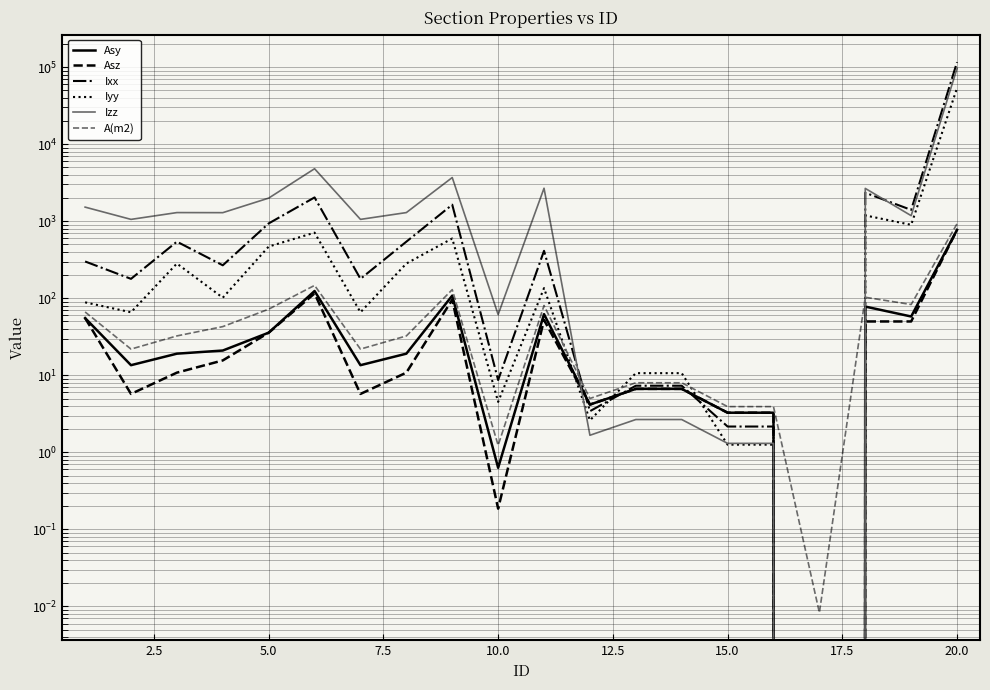

Which series has the largest total across all categories?

Ixx